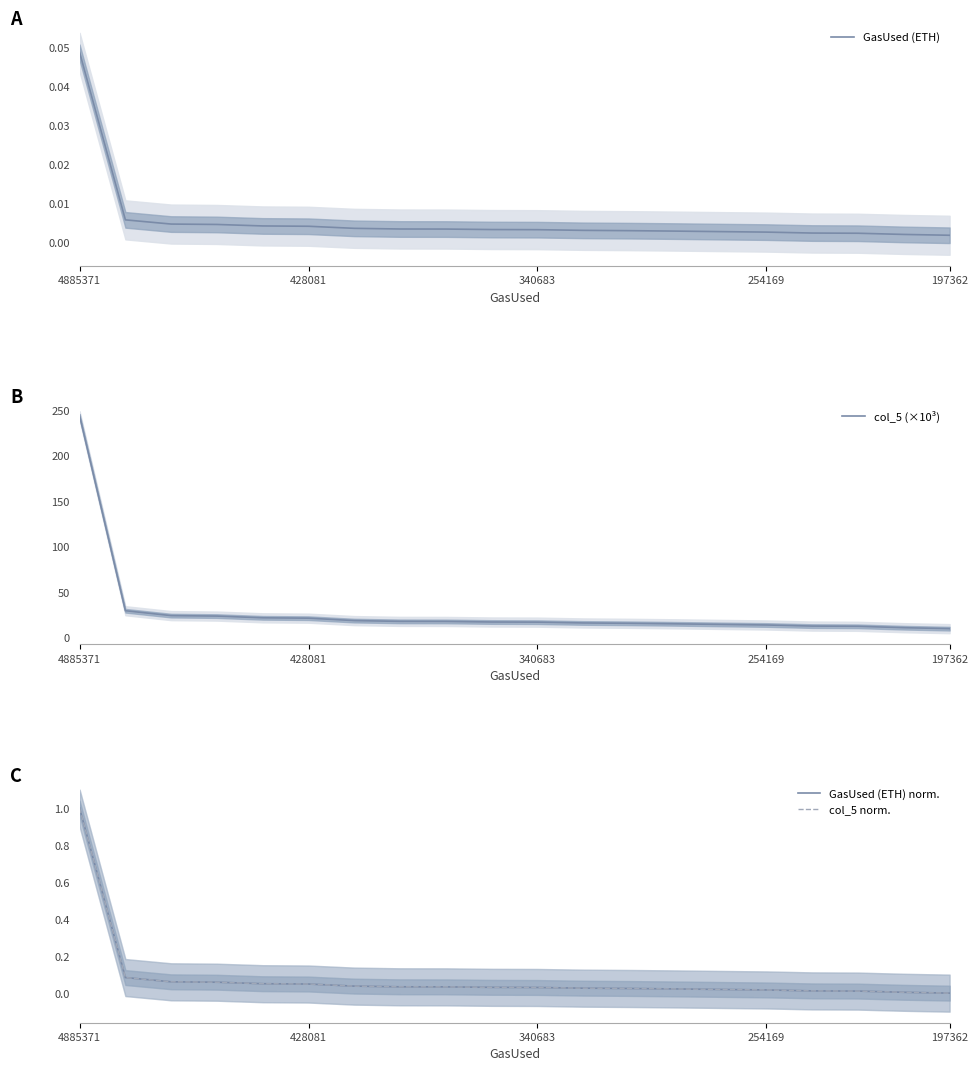

What is the average value of the col_5 norm. series?

0.1